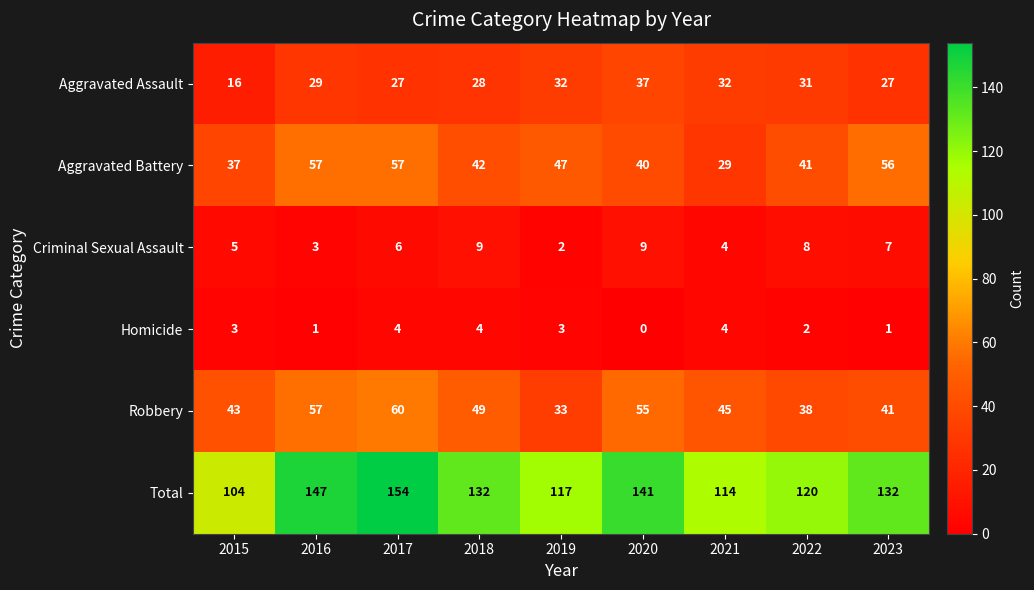

The value of Aggravated Assault at 2019 is 32. True or false?

True